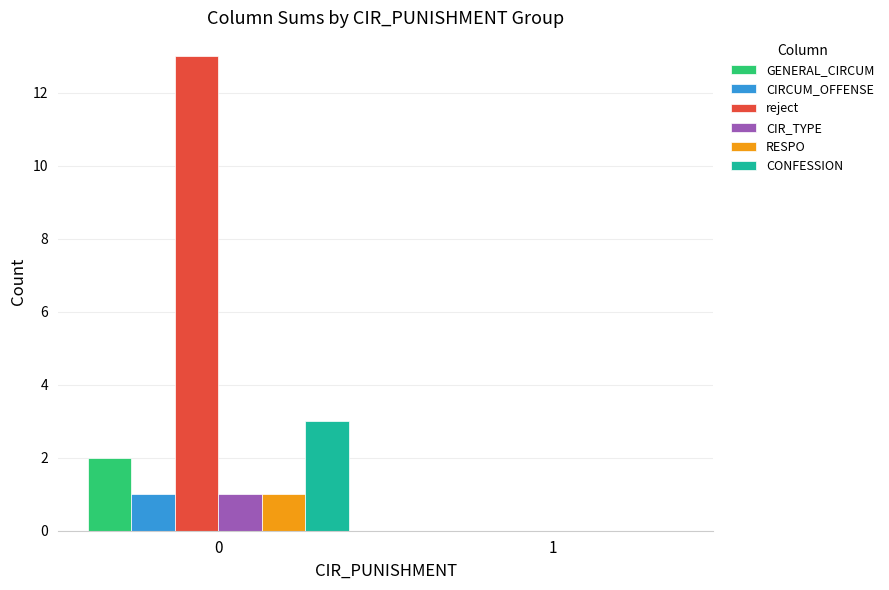

The value of CIR_TYPE at 0 is 2. True or false?

False